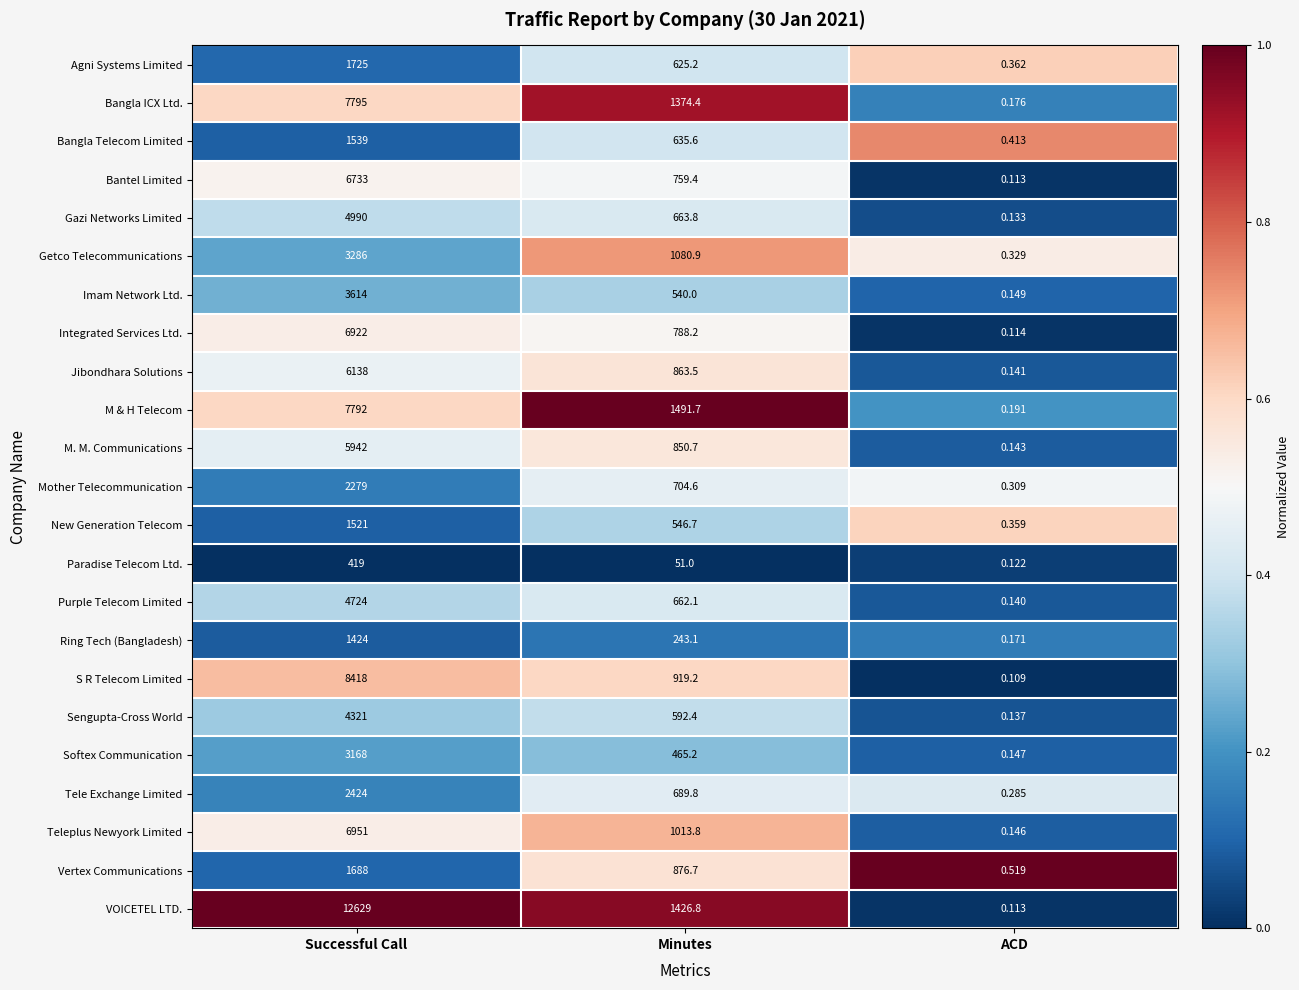

Which series changed the most between Successful Call and ACD?

VOICETEL LTD.